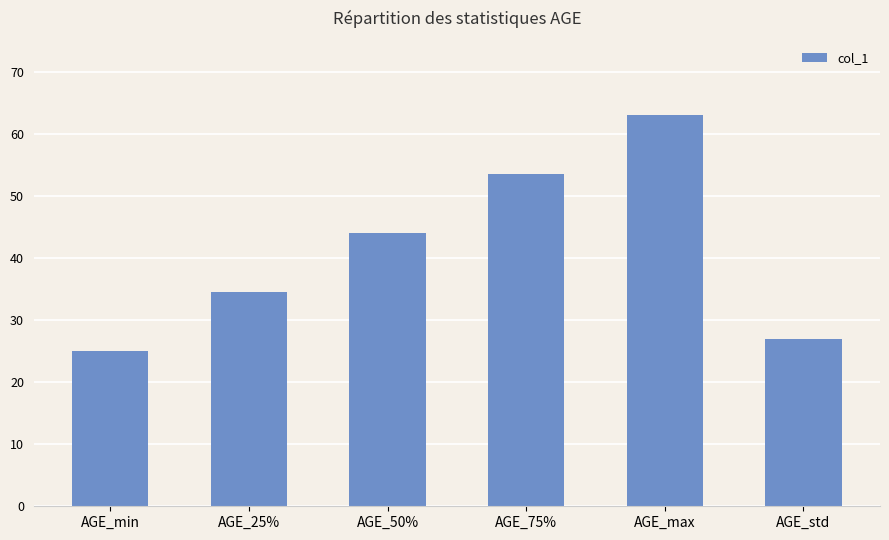

What is the value of the 5th bar from the left?

63.0